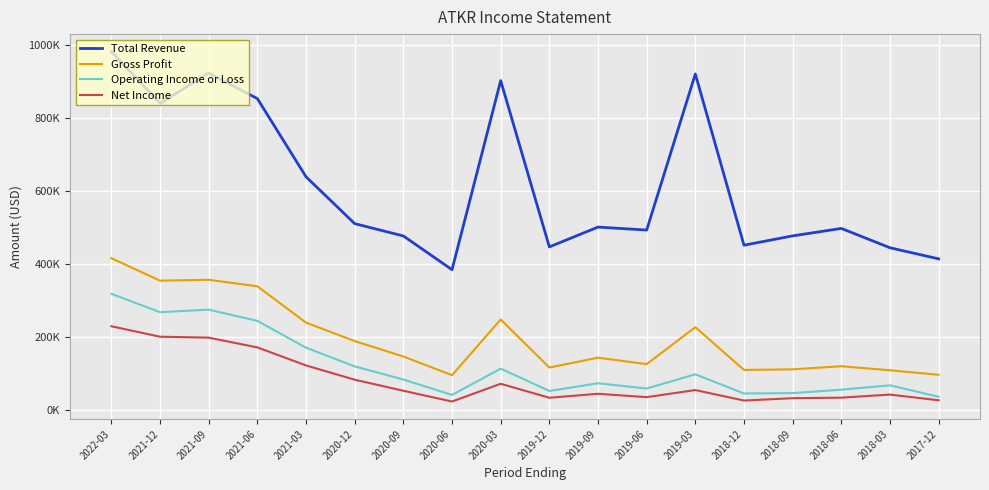

True or false: Gross Profit and Net Income cross at least once.

False